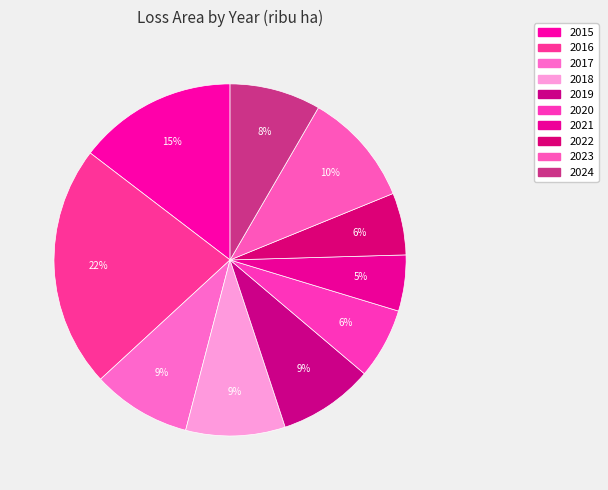

How many segments does this pie chart have?

10